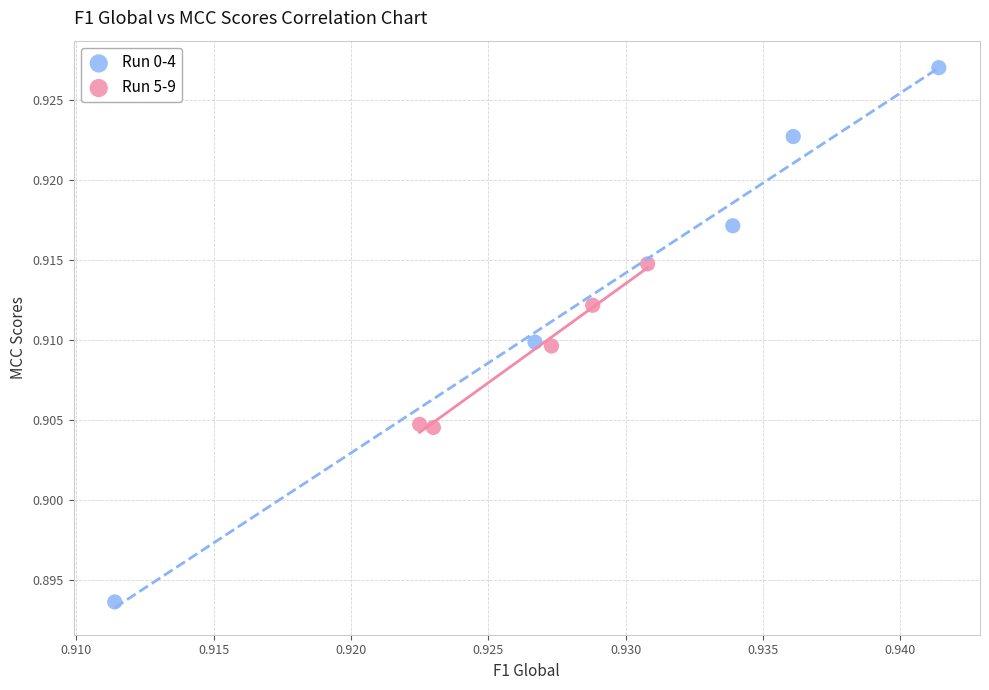

Which series reaches the minimum Y coordinate?

Run 0-4